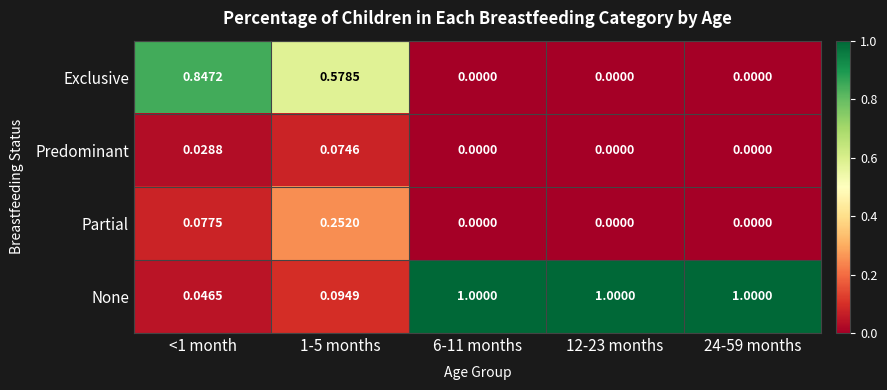

Rank the series by their maximum value, from lowest to highest.

Predominant, Partial, Exclusive, None